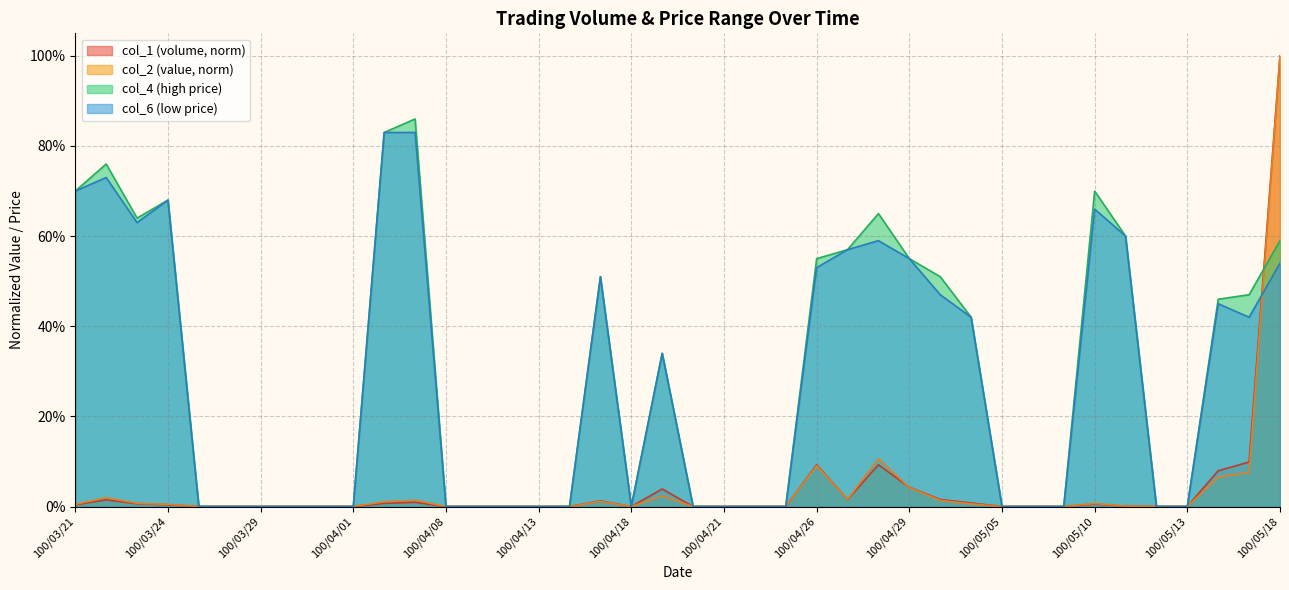

What is the difference between the maximum and minimum values in the col_4 series?

0.9